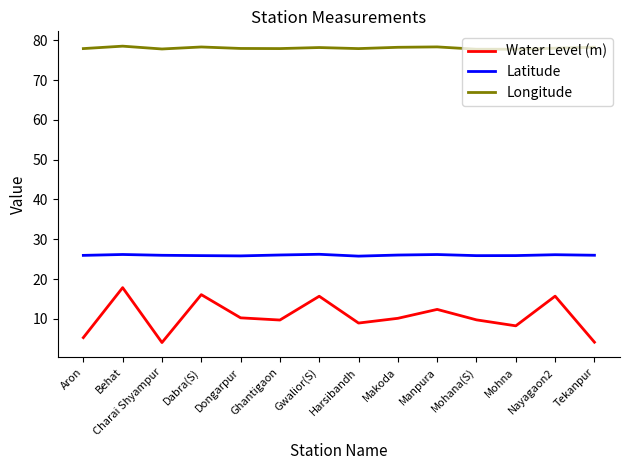

Is this an area chart (filled region under the line)?

No